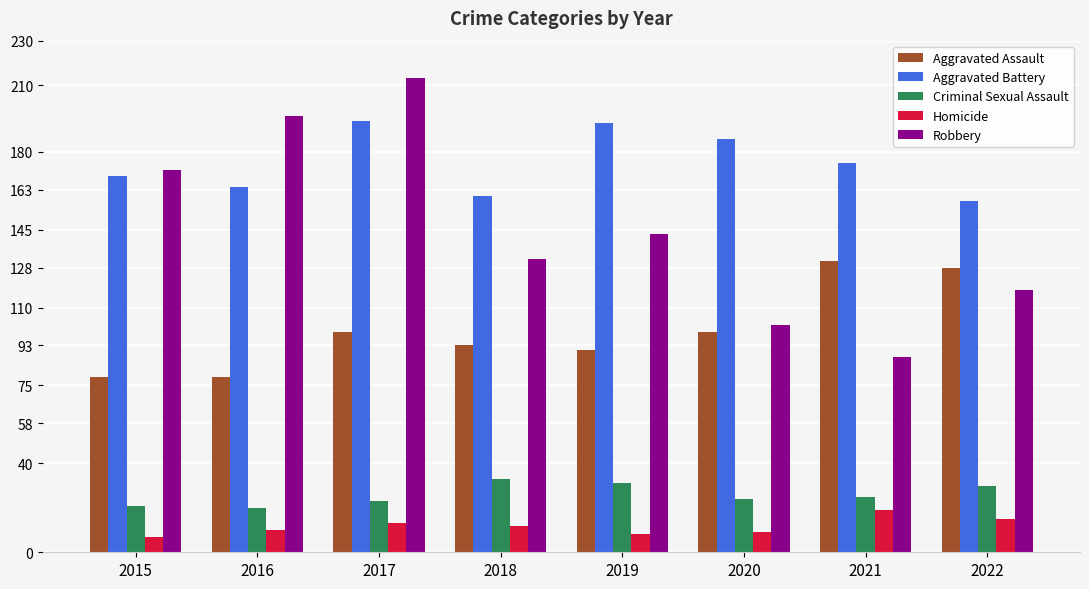

What is the sum of all Aggravated Assault values?

799